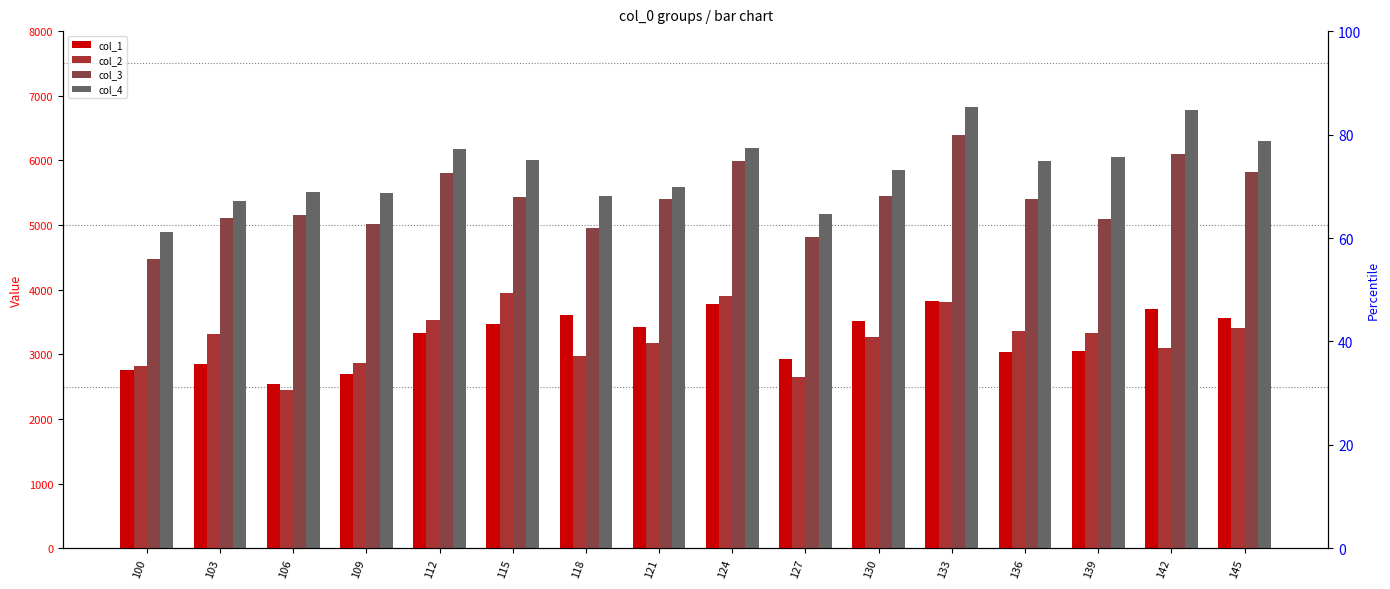

What are all the series names shown in the legend?

col_1, col_2, col_3, col_4